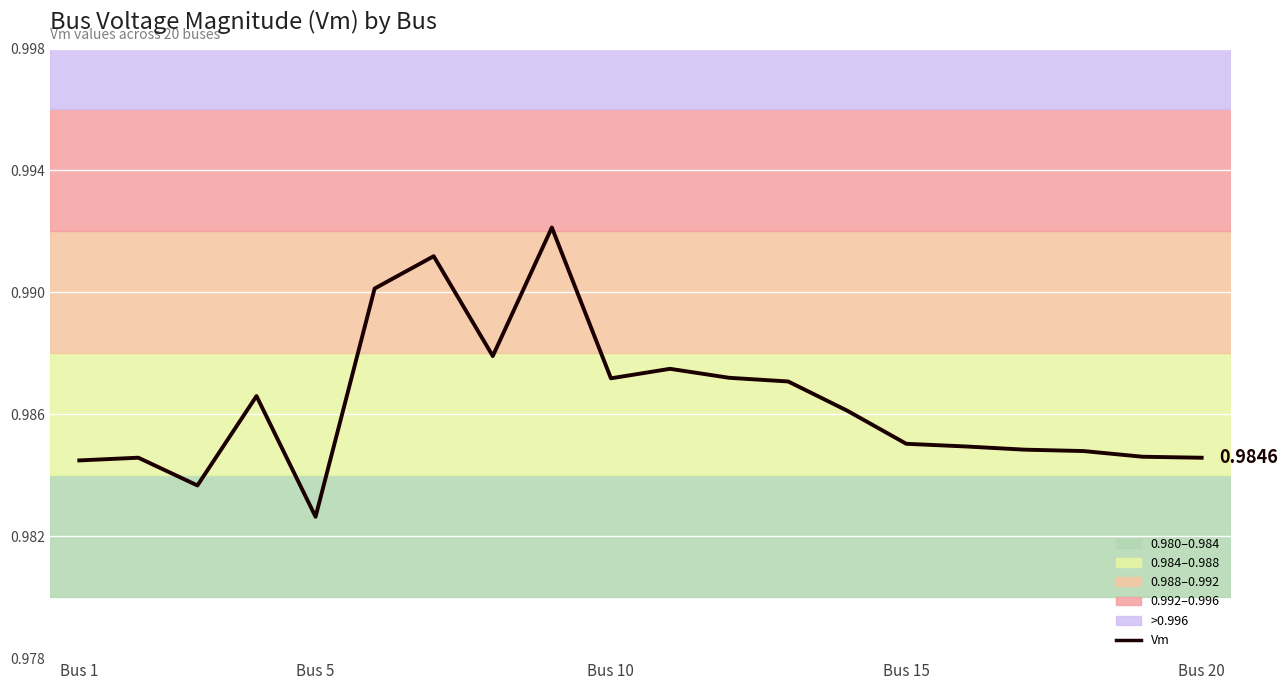

True or false: the data has more than 0 interior local peaks.

True